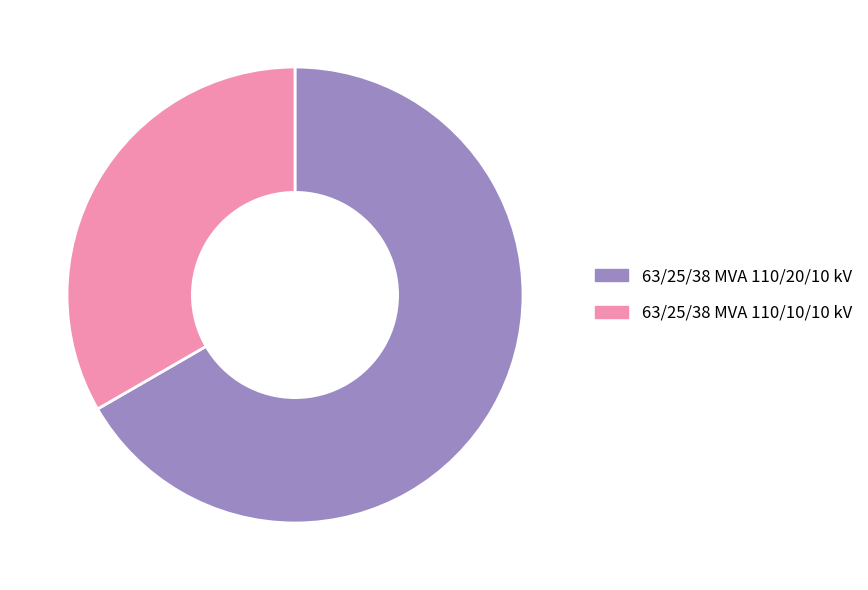

Approximately how many times larger is the value at 63/25/38 MVA 110/10/10 kV compared to 63/25/38 MVA 110/20/10 kV?

0.5